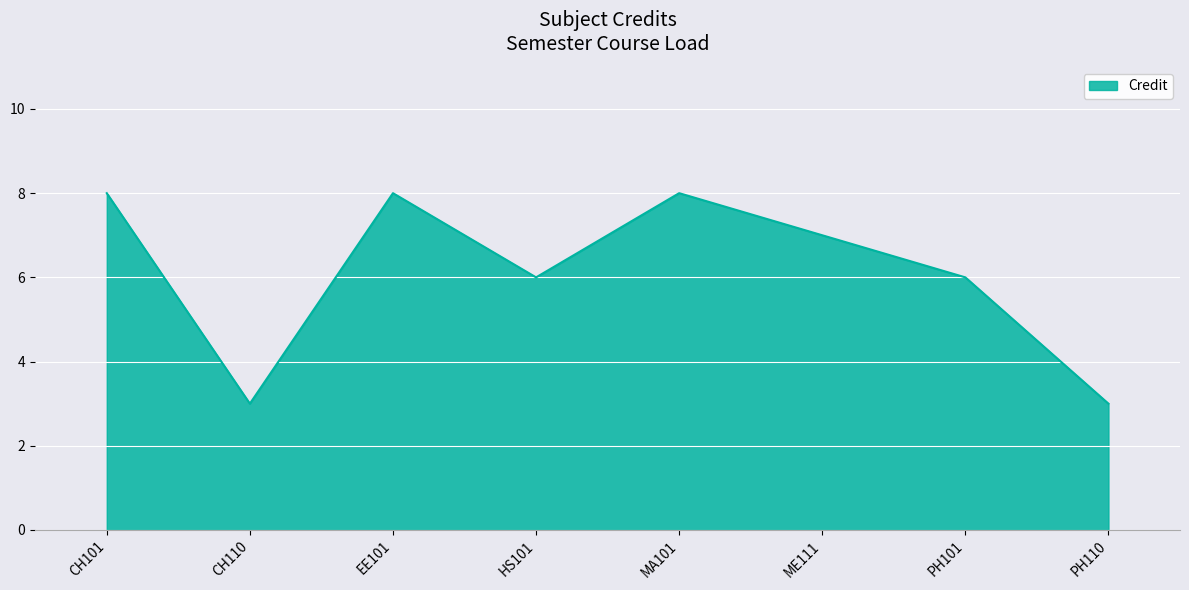

How many series are shown in this chart?

1